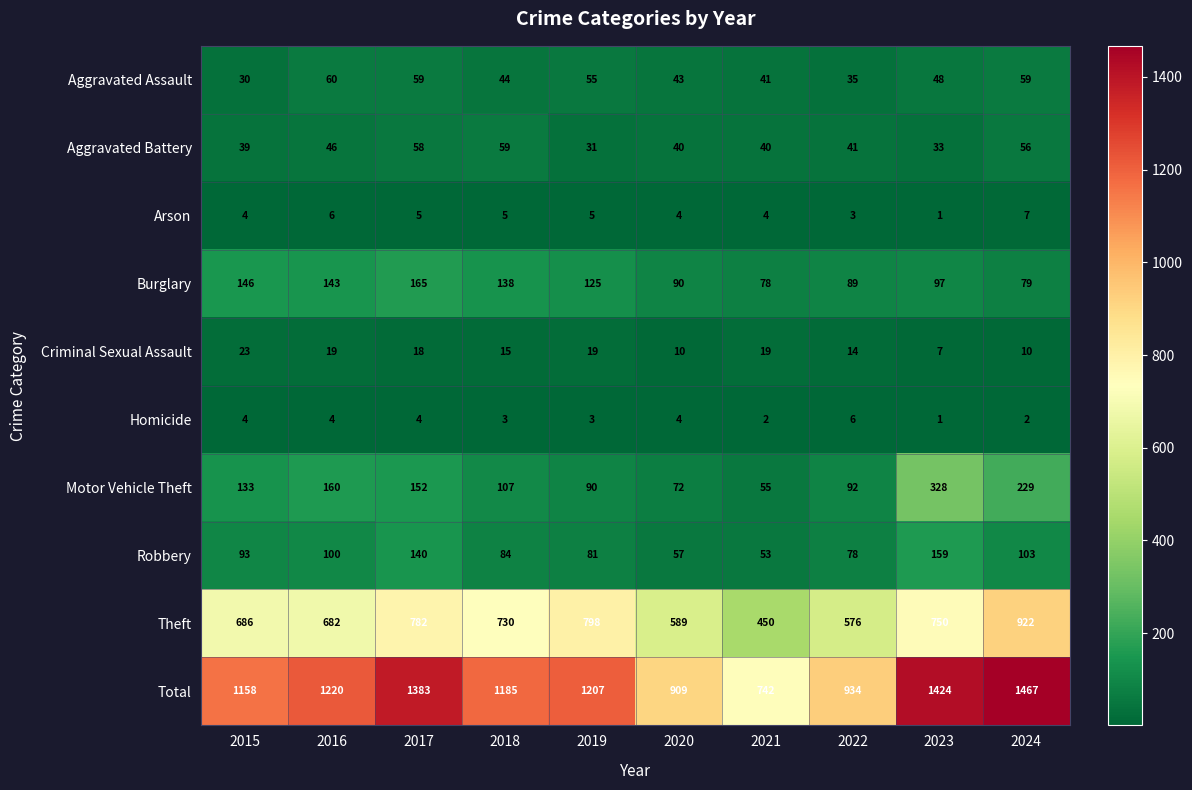

Which category has the lowest value across all series?

2023